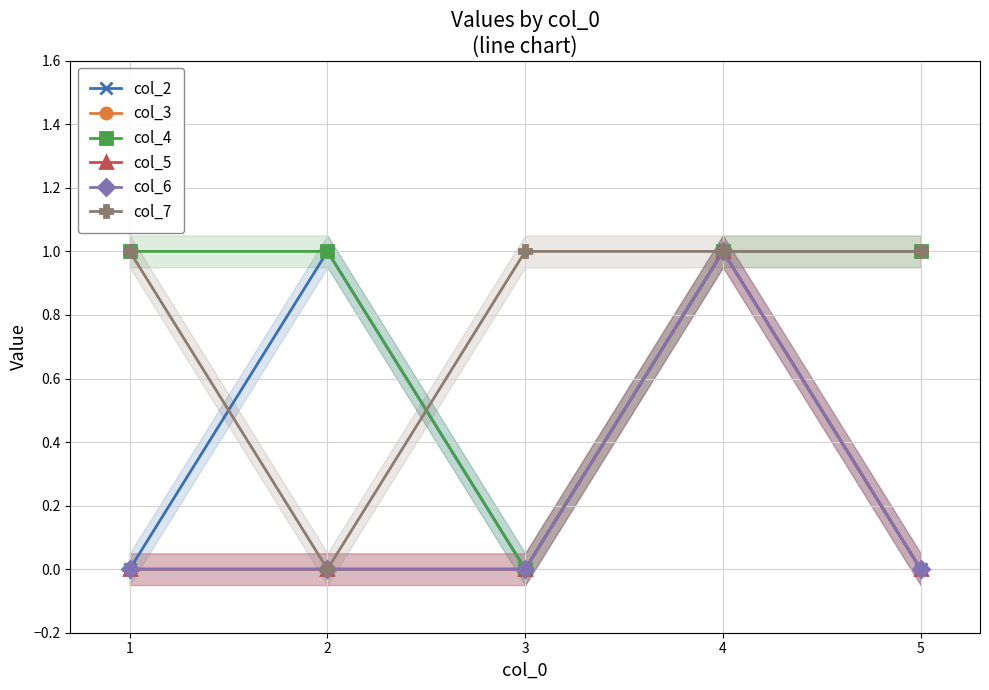

What is the difference between the highest and lowest values at 1?

1